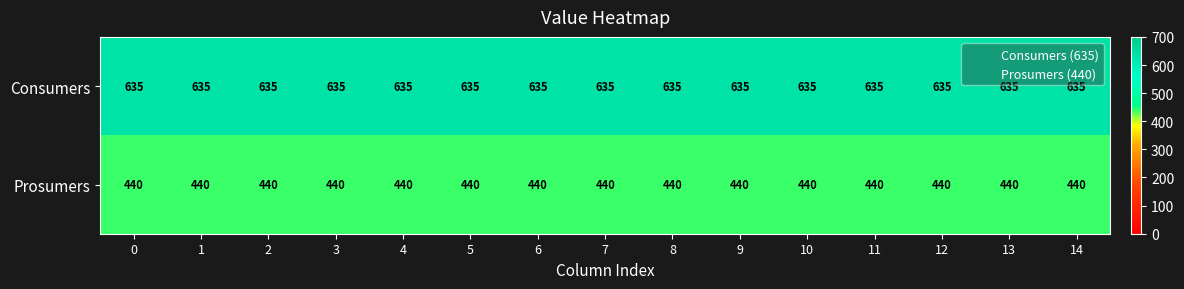

True or false: Consumers has a value of 635 at 11.

True